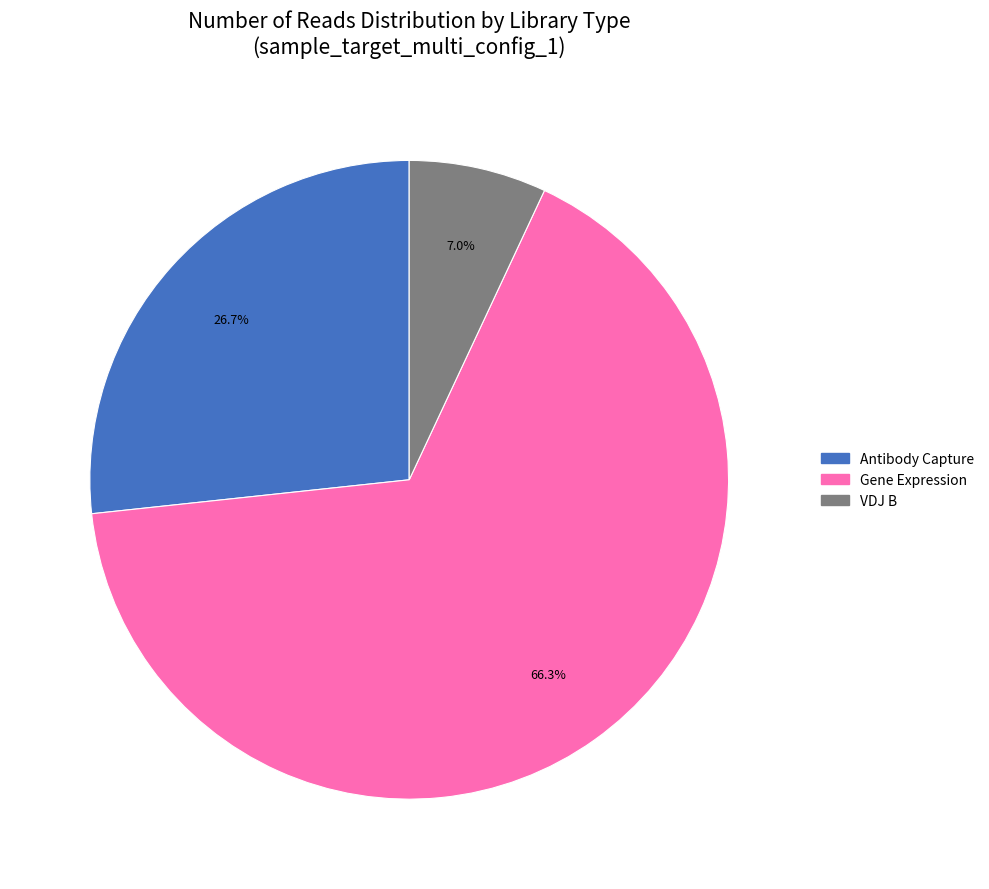

Is there a majority slice in this chart?

Yes